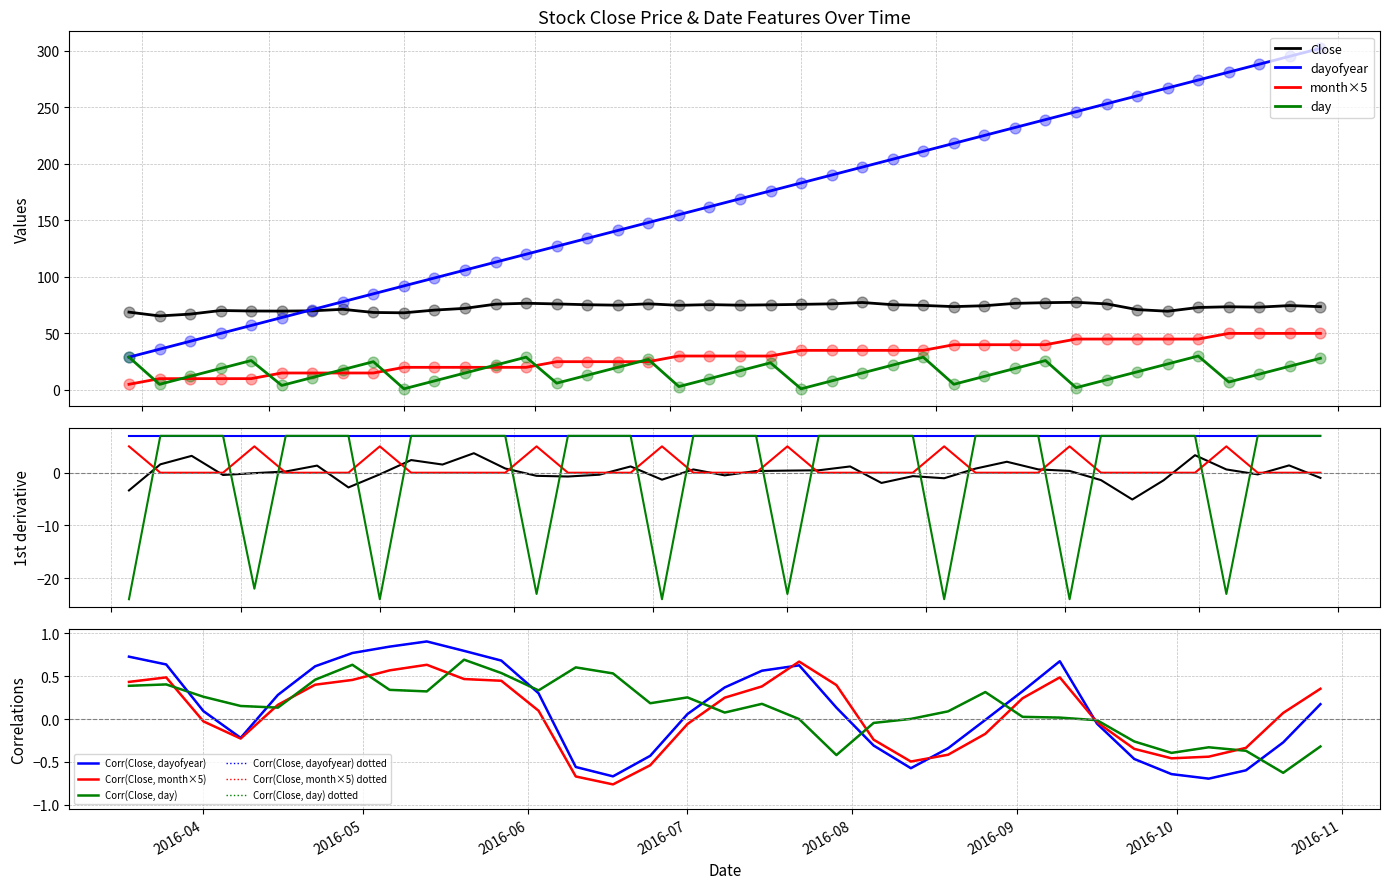

Is the value of dayofyear at 2016-04-01 greater than the value of Close at 2016-03-04?

Yes